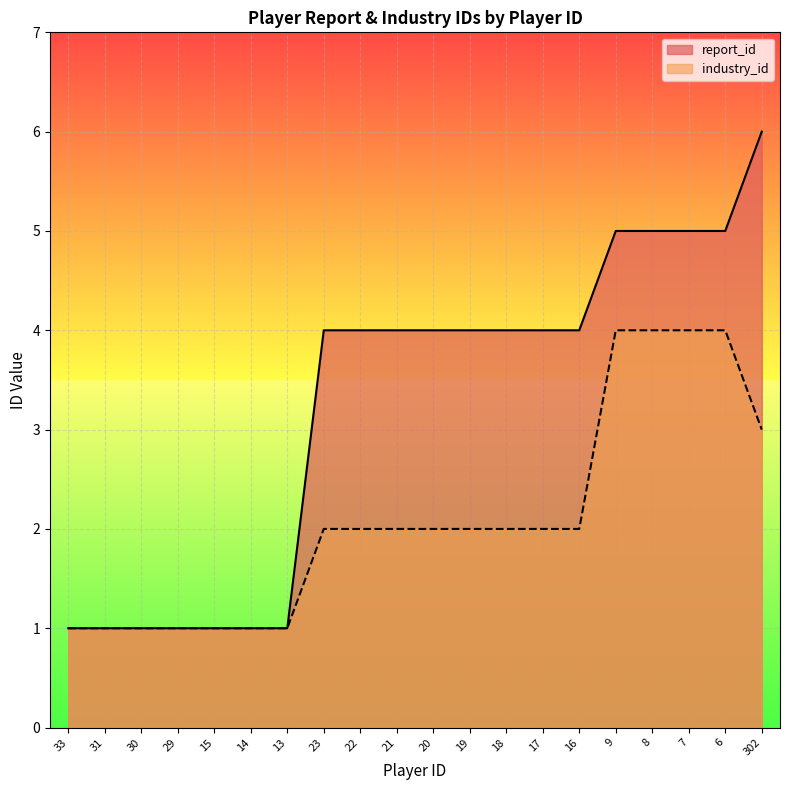

Where is report_id nearest to the value 3?

23